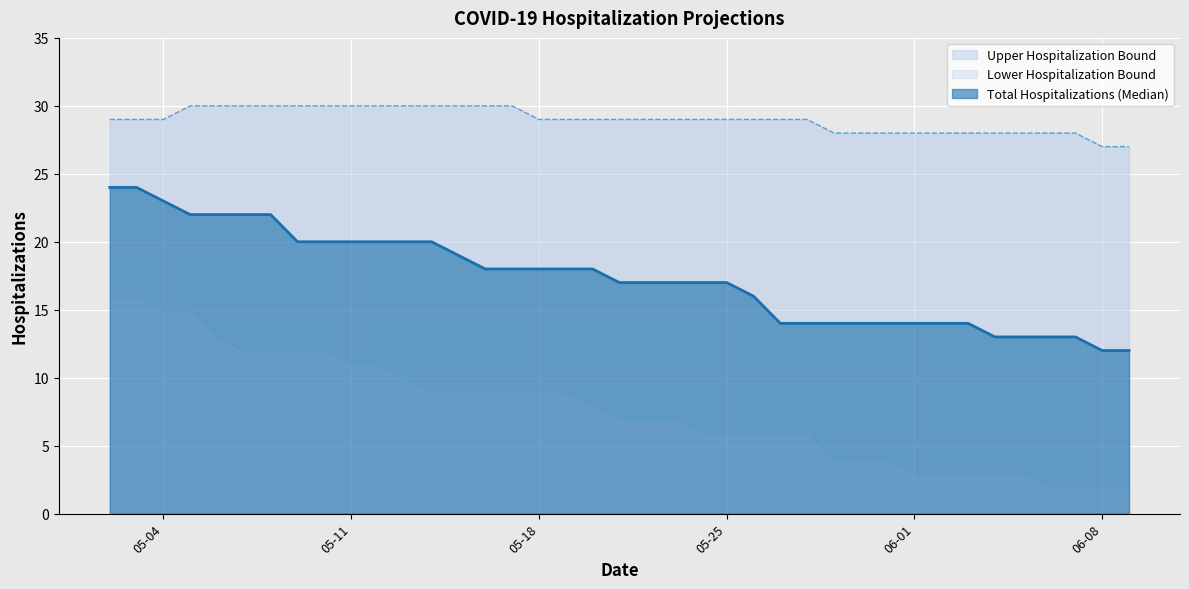

List the series in order of their peak value, highest first.

Upper Hospitalization Bound, Total Hospitalizations (Median), Lower Hospitalization Bound